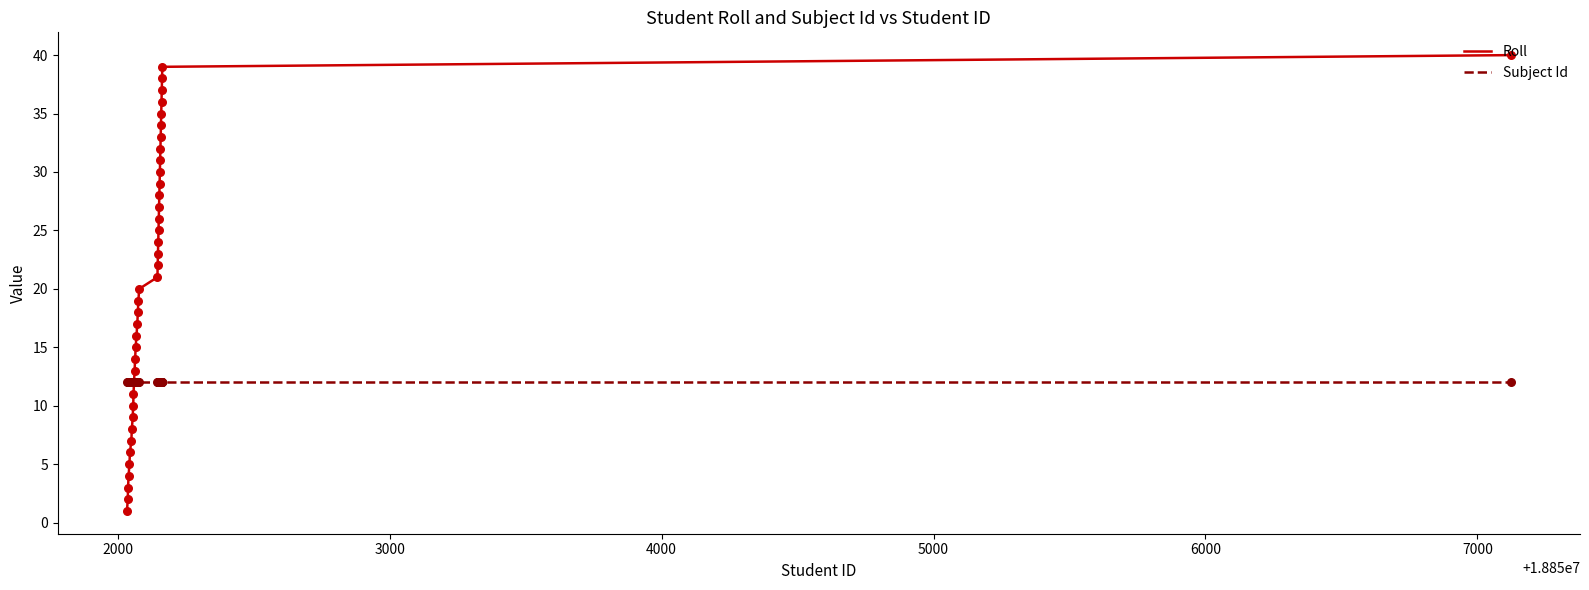

List the series in order of their overall mean, lowest first.

Subject Id, Roll